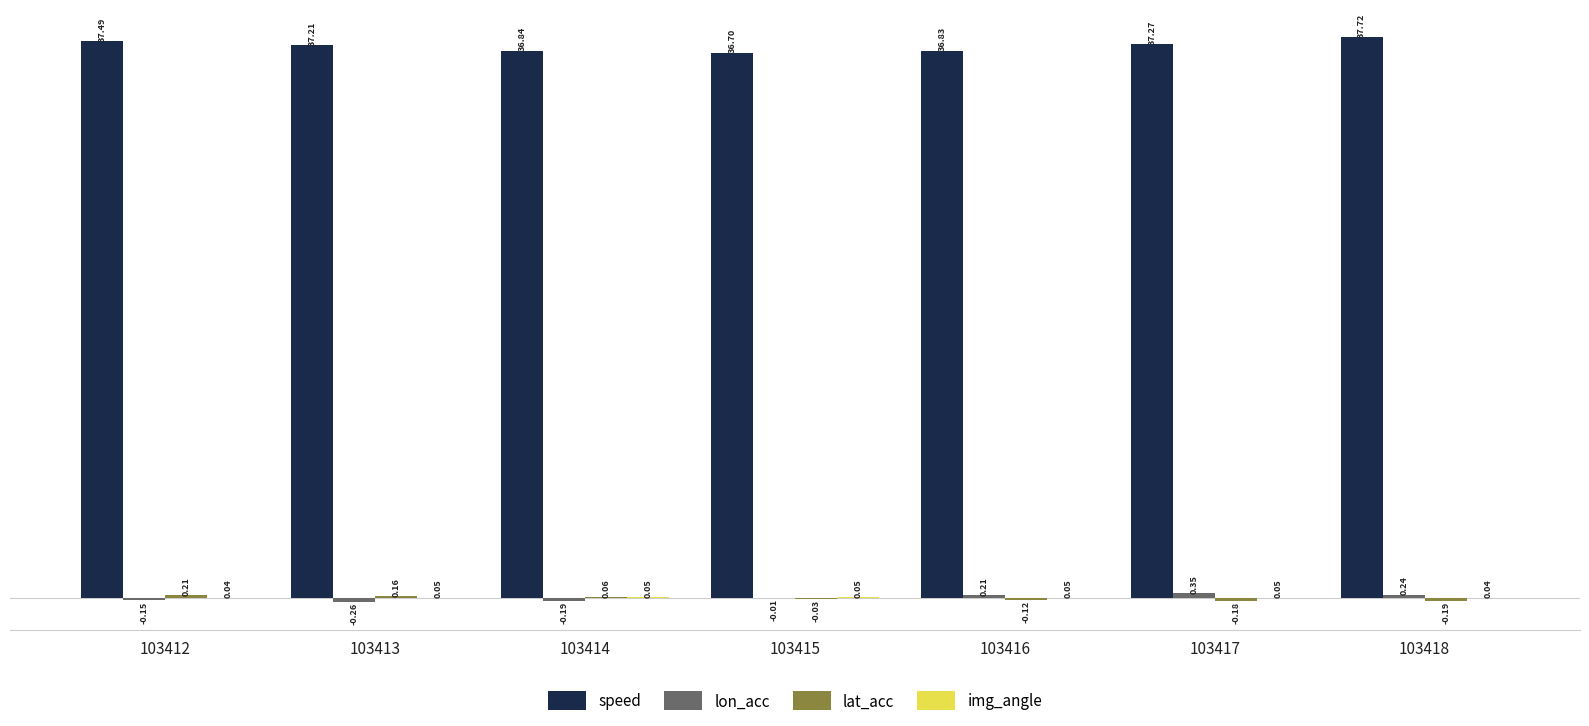

At which category is the sum across all series the highest?

103418